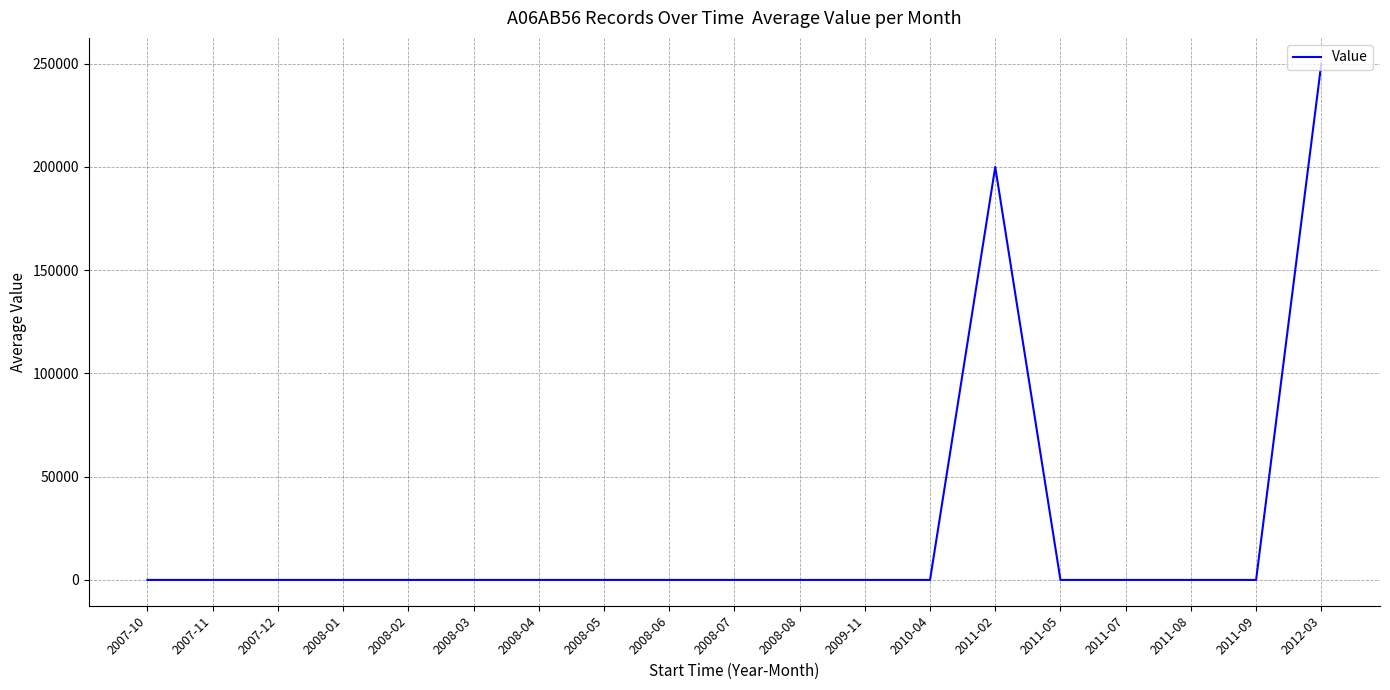

Where is the data nearest to the value 125006?

2011-02